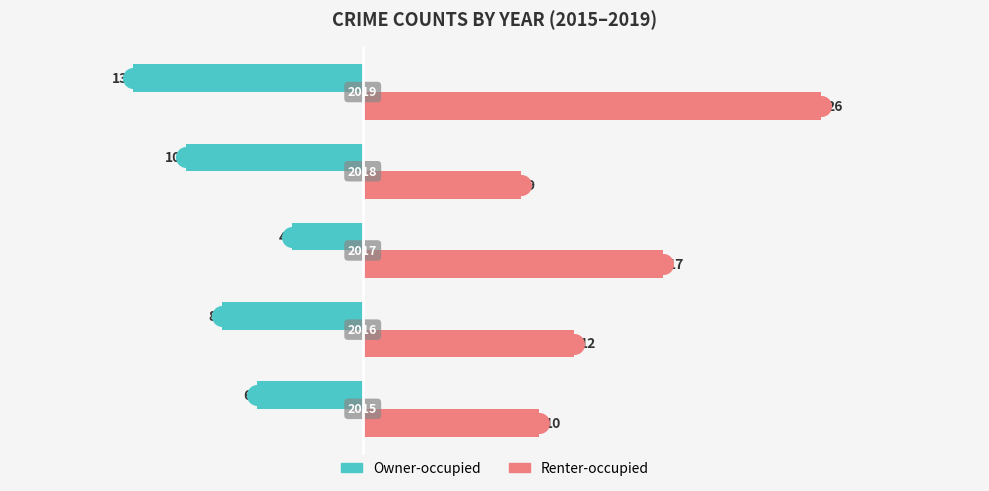

Which series reaches the minimum Y coordinate?

Owner-occupied